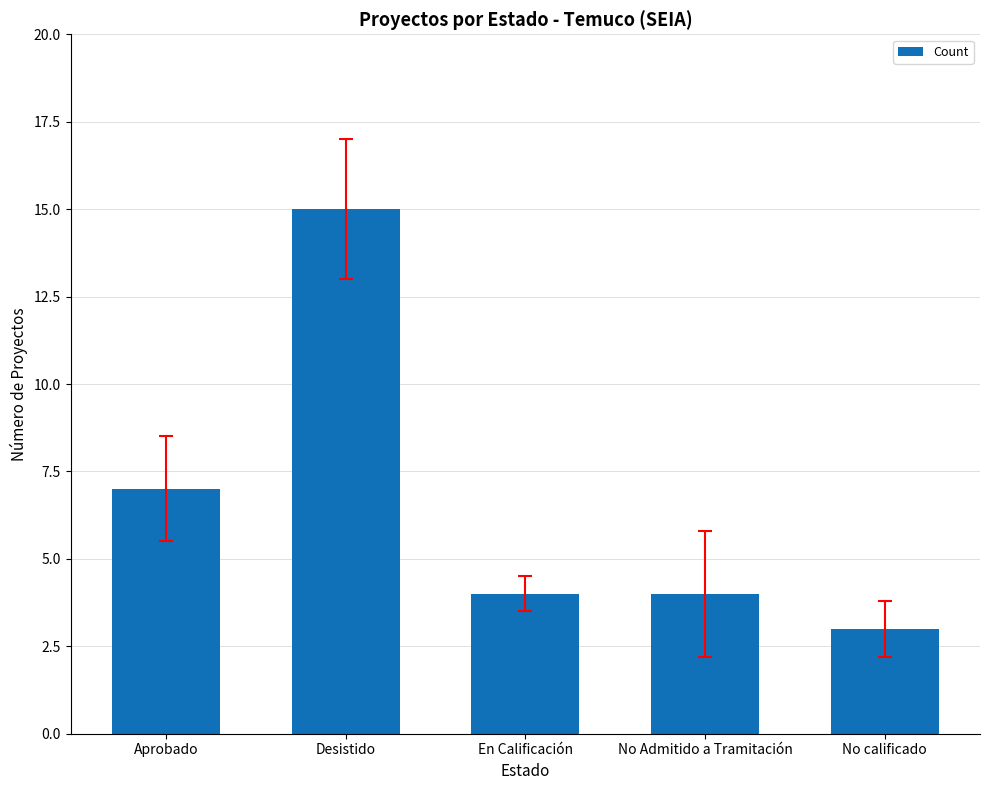

What is the difference between the maximum and minimum values?

12